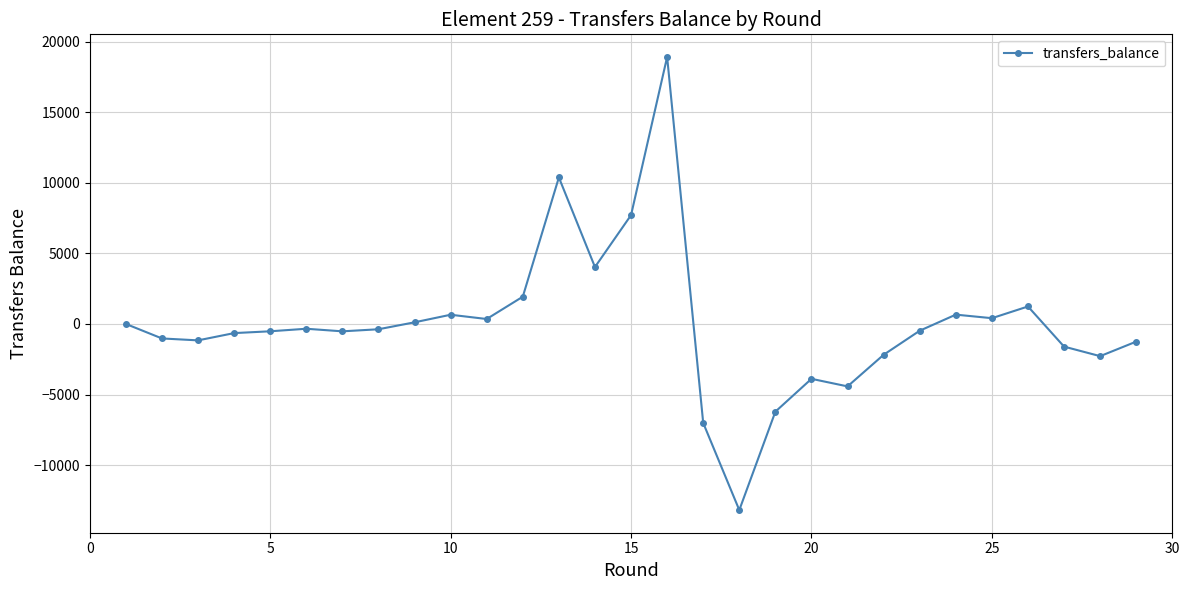

What is the maximum value shown in the chart?

18911